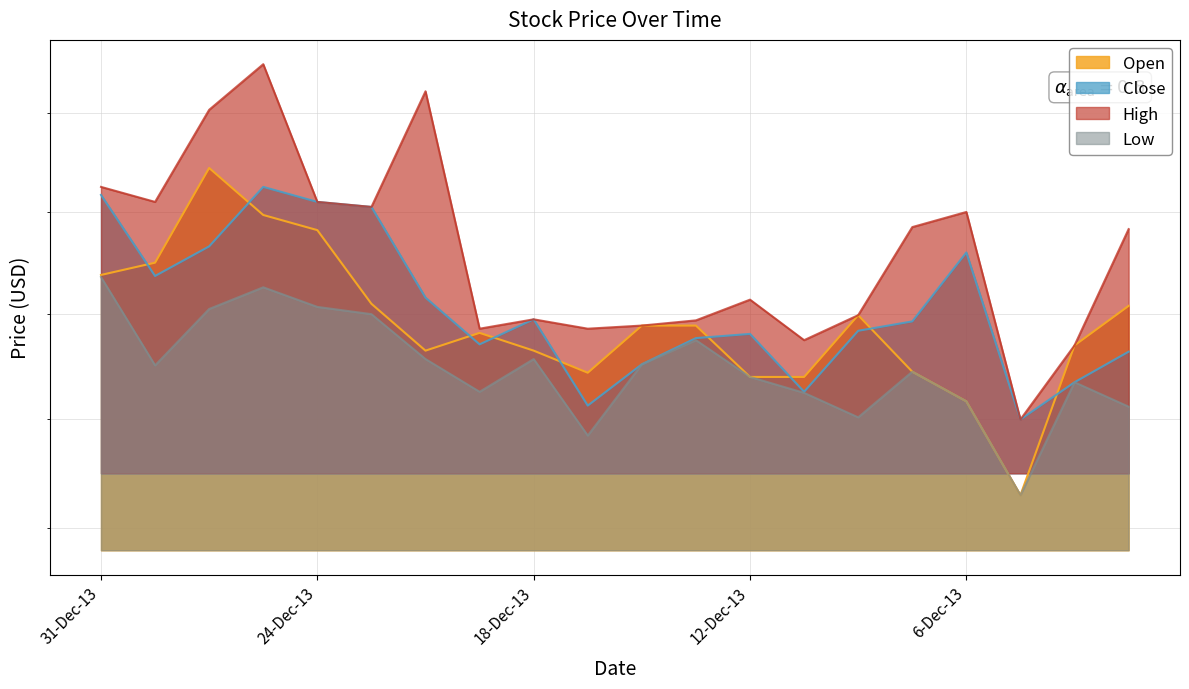

Reading right to left, transcribe all the data shown in this chart.

Open: 3-Dec-13=33.1	4-Dec-13=32.7	5-Dec-13=31.3	6-Dec-13=32.2	9-Dec-13=32.5	10-Dec-13=33.0	11-Dec-13=32.4	12-Dec-13=32.4	13-Dec-13=32.9	16-Dec-13=32.9	17-Dec-13=32.4	18-Dec-13=32.6	19-Dec-13=32.8	20-Dec-13=32.6	23-Dec-13=33.1	24-Dec-13=33.8	26-Dec-13=34.0	27-Dec-13=34.4	30-Dec-13=33.5	31-Dec-13=33.4
Close: 3-Dec-13=32.6	4-Dec-13=32.4	5-Dec-13=32.0	6-Dec-13=33.6	9-Dec-13=32.9	10-Dec-13=32.8	11-Dec-13=32.3	12-Dec-13=32.8	13-Dec-13=32.8	16-Dec-13=32.5	17-Dec-13=32.1	18-Dec-13=33.0	19-Dec-13=32.7	20-Dec-13=33.2	23-Dec-13=34.0	24-Dec-13=34.1	26-Dec-13=34.2	27-Dec-13=33.7	30-Dec-13=33.4	31-Dec-13=34.2
High: 3-Dec-13=33.8	4-Dec-13=32.7	5-Dec-13=32.0	6-Dec-13=34.0	9-Dec-13=33.9	10-Dec-13=33.0	11-Dec-13=32.8	12-Dec-13=33.1	13-Dec-13=32.9	16-Dec-13=32.9	17-Dec-13=32.9	18-Dec-13=33.0	19-Dec-13=32.9	20-Dec-13=35.2	23-Dec-13=34.0	24-Dec-13=34.1	26-Dec-13=35.5	27-Dec-13=35.0	30-Dec-13=34.1	31-Dec-13=34.2
Low: 3-Dec-13=32.1	4-Dec-13=32.4	5-Dec-13=31.3	6-Dec-13=32.2	9-Dec-13=32.5	10-Dec-13=32.0	11-Dec-13=32.2	12-Dec-13=32.4	13-Dec-13=32.8	16-Dec-13=32.5	17-Dec-13=31.9	18-Dec-13=32.6	19-Dec-13=32.3	20-Dec-13=32.6	23-Dec-13=33.0	24-Dec-13=33.1	26-Dec-13=33.3	27-Dec-13=33.0	30-Dec-13=32.5	31-Dec-13=33.4